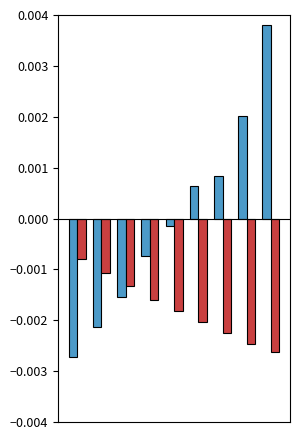

How many categories are shown in the chart?

9